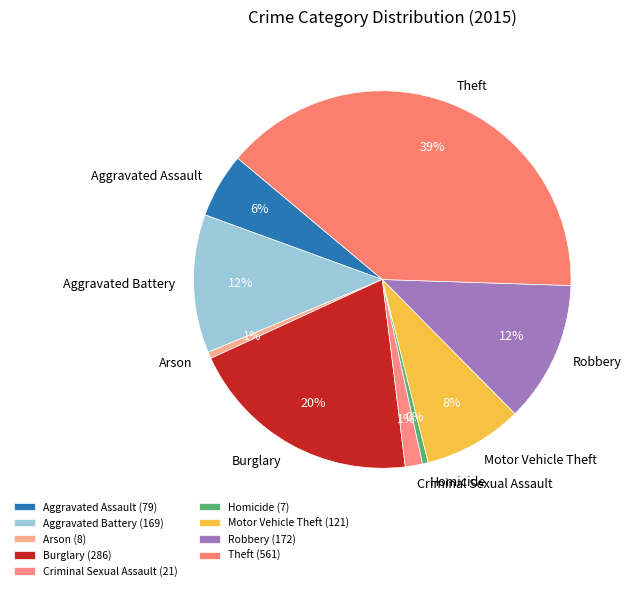

To the nearest percent, what percentage of the pie is Aggravated Assault?

6%